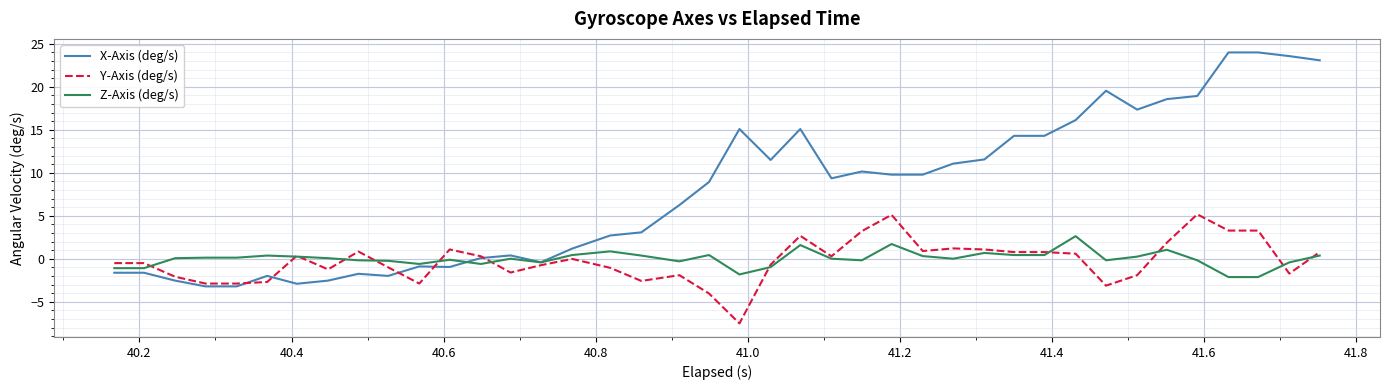

Which series has the largest total across all categories?

X-Axis (deg/s)